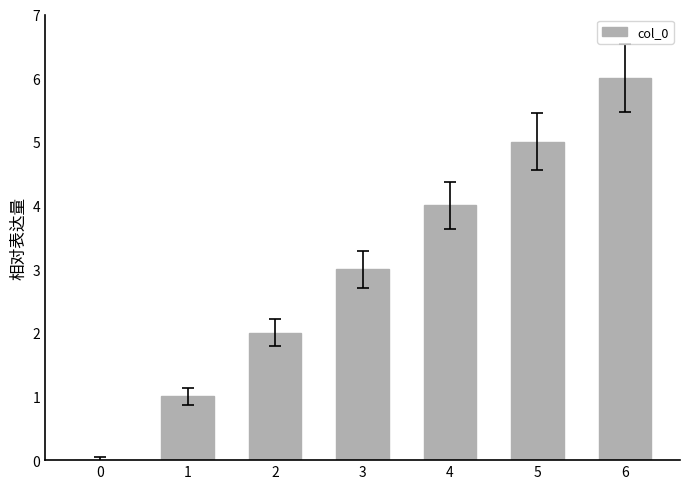

Which category has the highest value across all series?

6